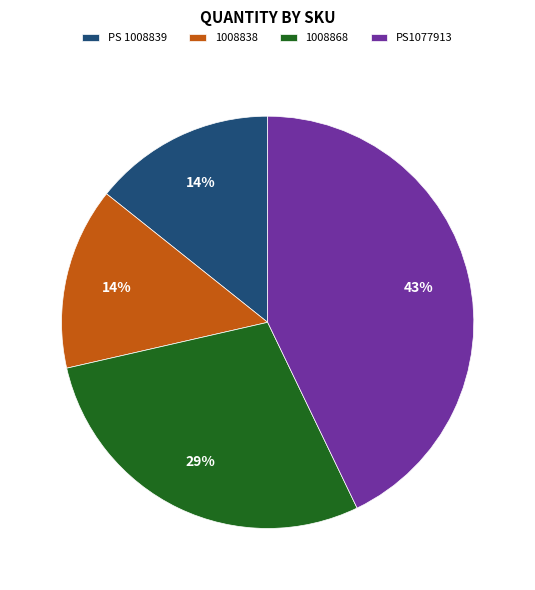

To the nearest percent, what is the difference between the PS 1008839 and PS1077913 slice percentages?

29%